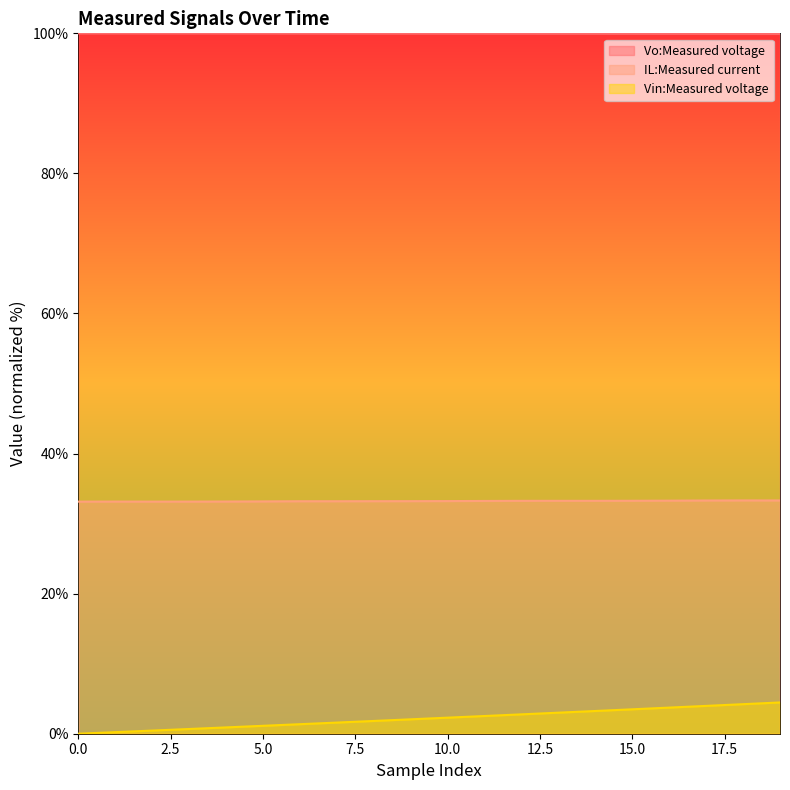

How many lines are shown in the chart?

3